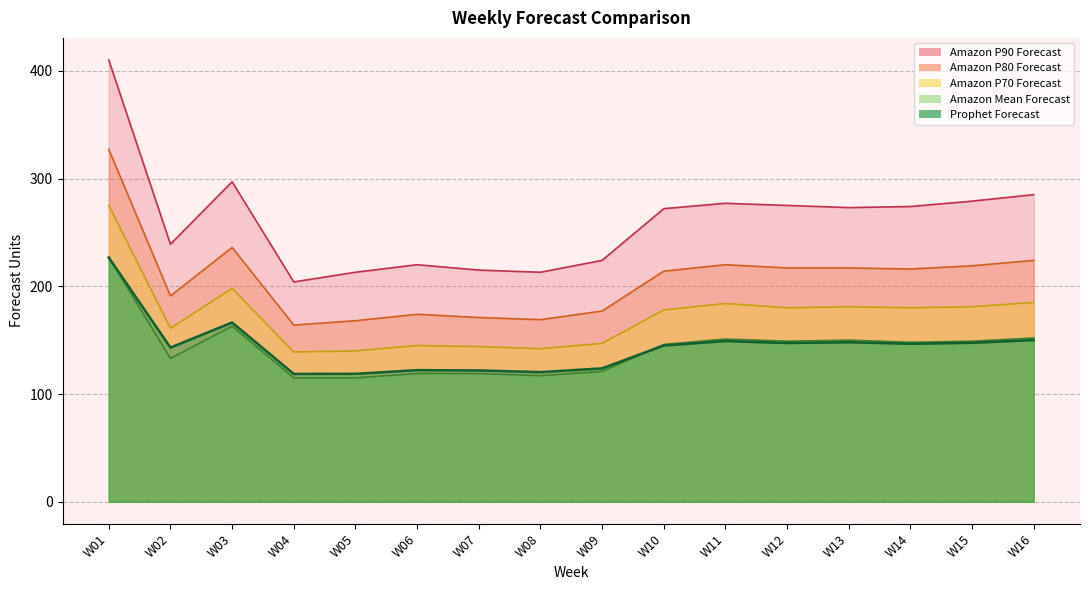

What is the difference between the Amazon Mean Forecast values at W09 and W04?

6.0